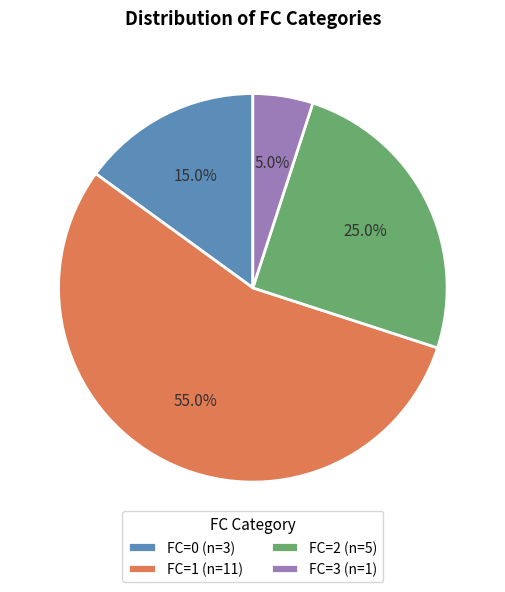

Does any single category account for the majority?

Yes